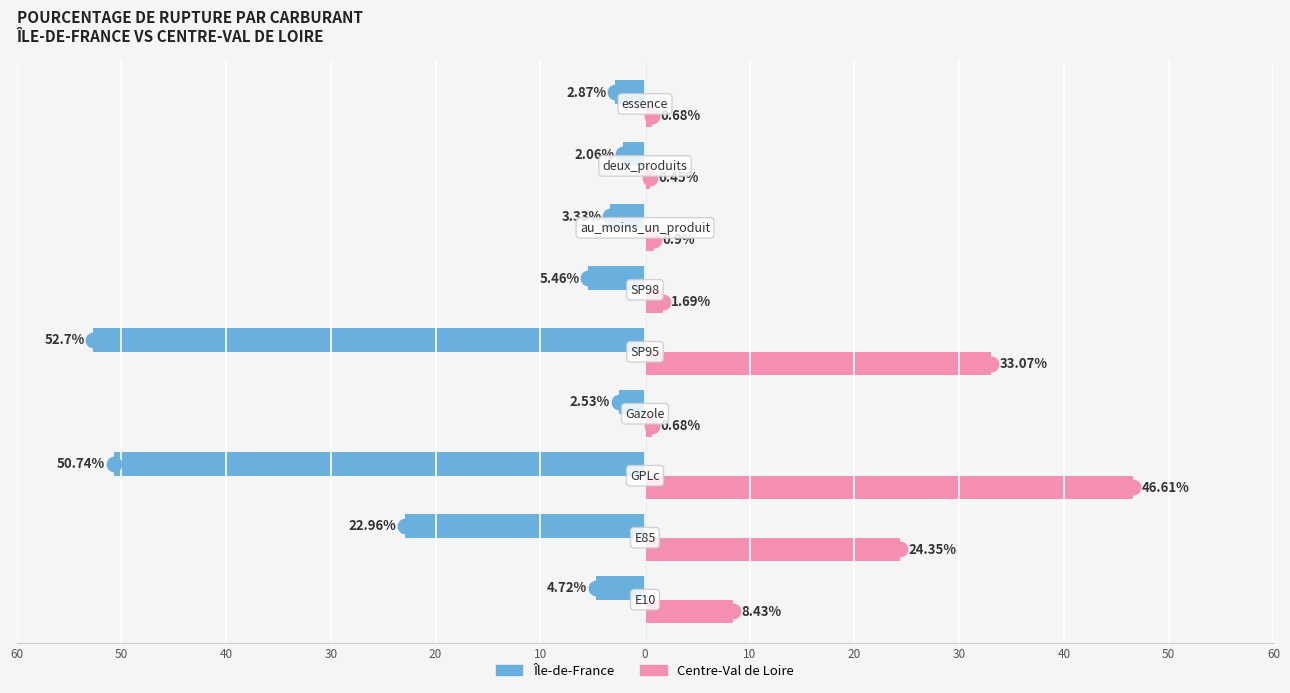

What are all the series names shown in the legend?

Île-de-France, Centre-Val de Loire